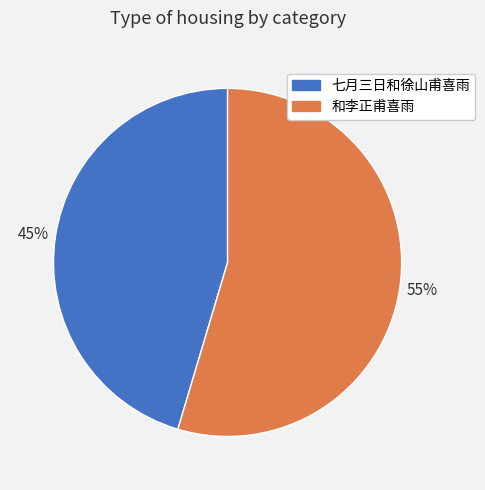

How many slices are in this pie chart?

2